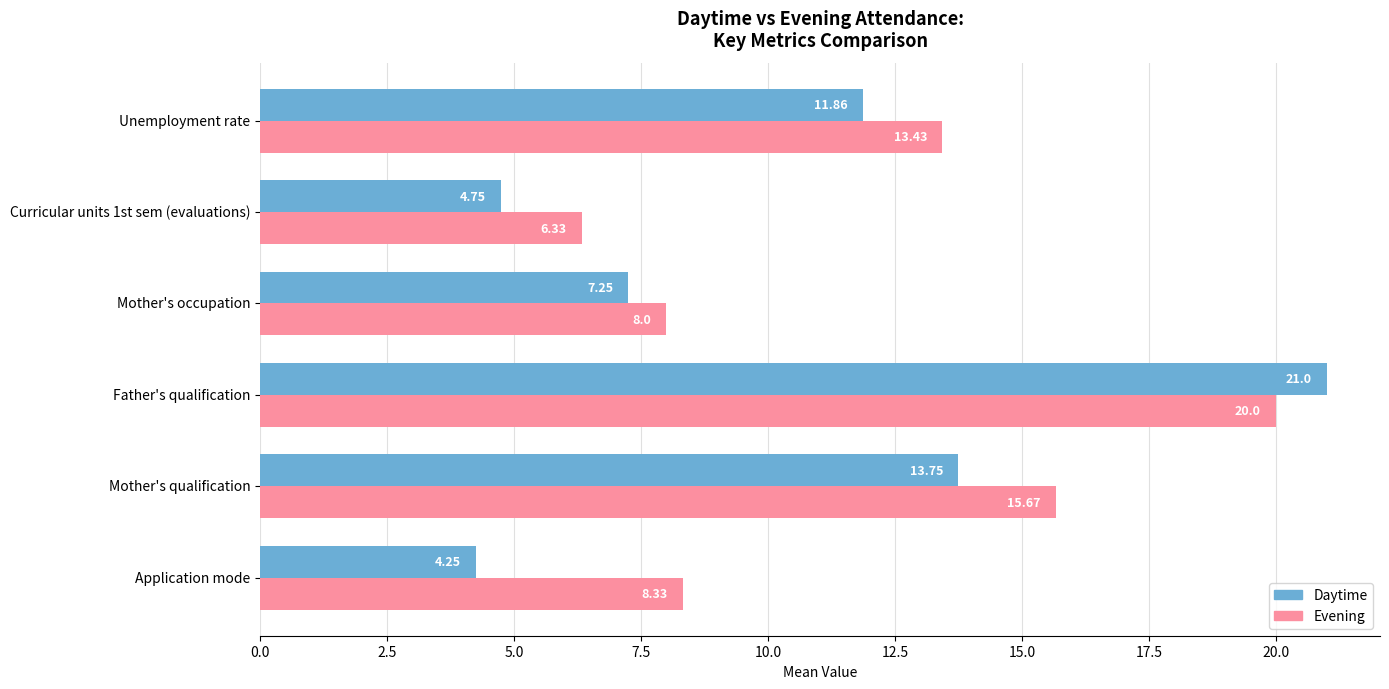

Which series has the widest spread of values?

Daytime